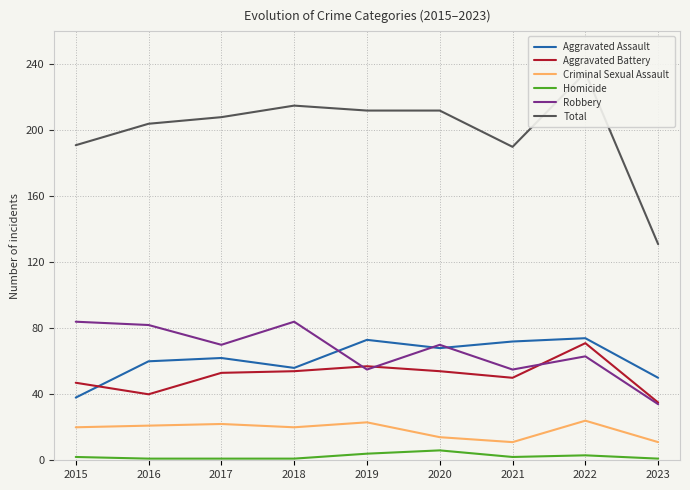

True or false: Total has a value of 190 at 2021.

True